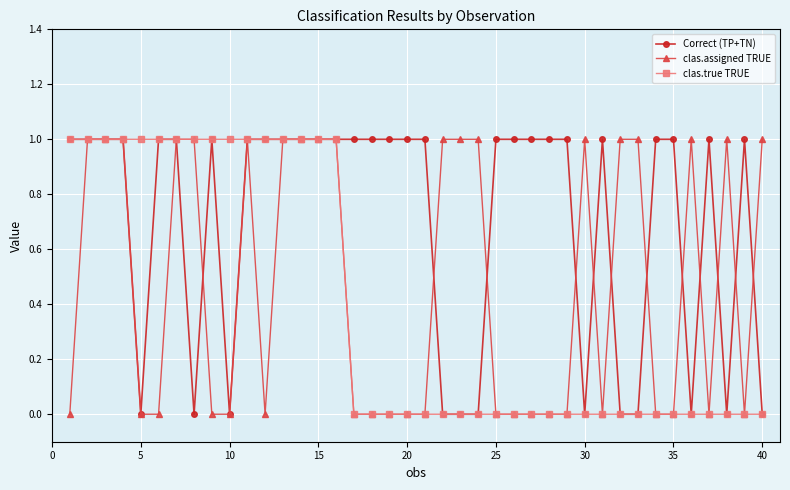

How many lines are shown in the chart?

3